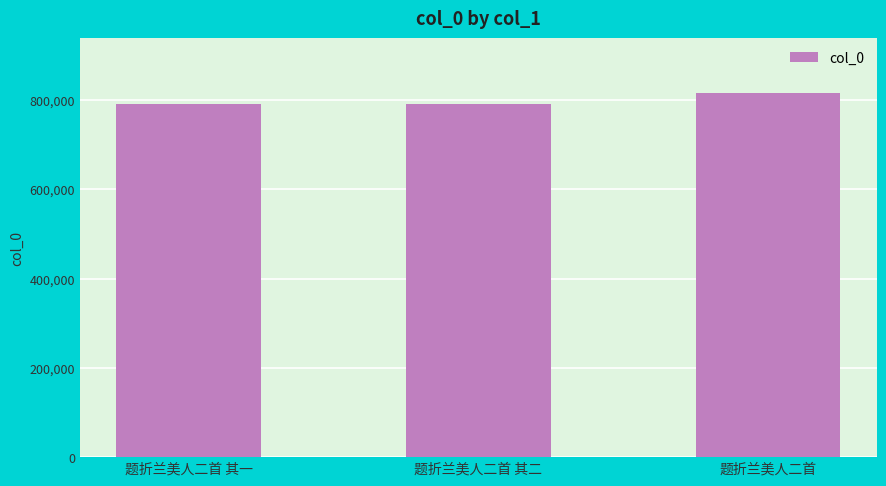

What is the change in value from 题折兰美人二首 其一 to 题折兰美人二首 其二?

+1